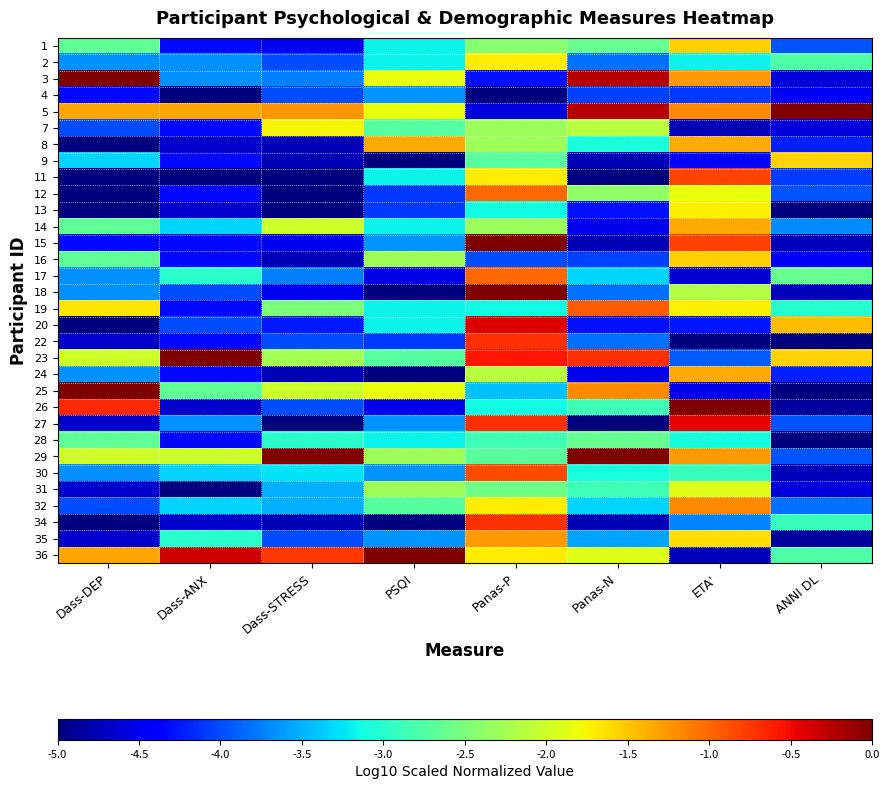

At which category is the sum across all series the highest?

Panas-P